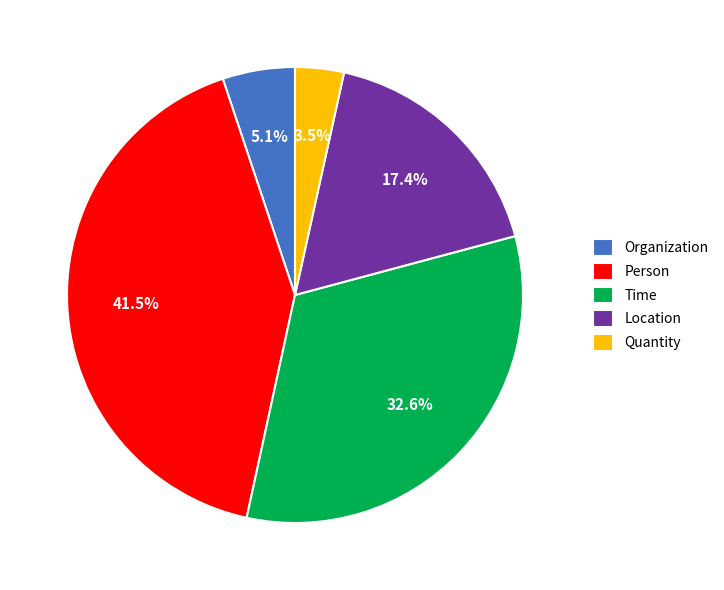

To the nearest percent, what is the average slice percentage?

20%